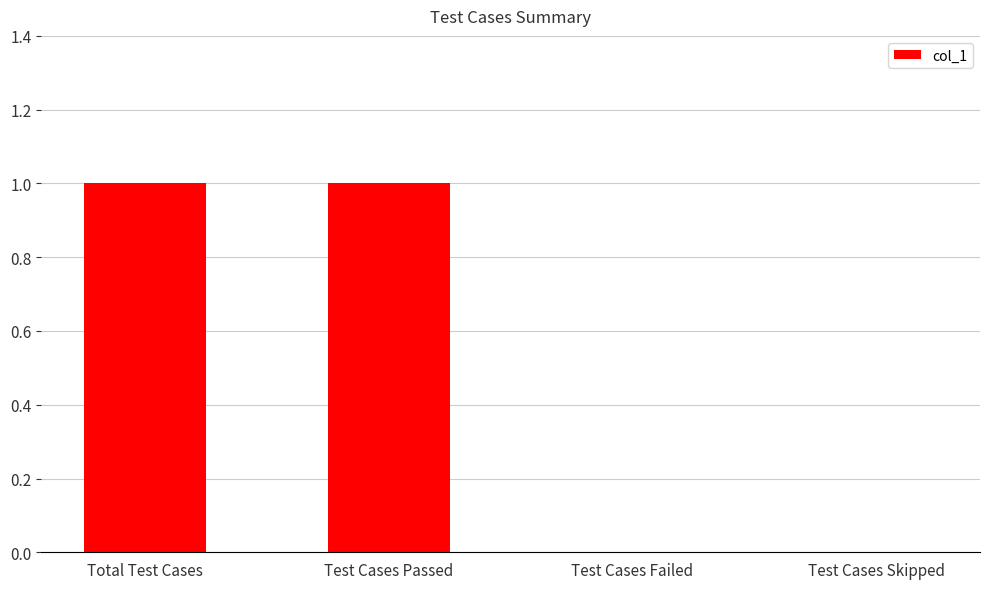

The value at Test Cases Failed is 0. True or false?

True